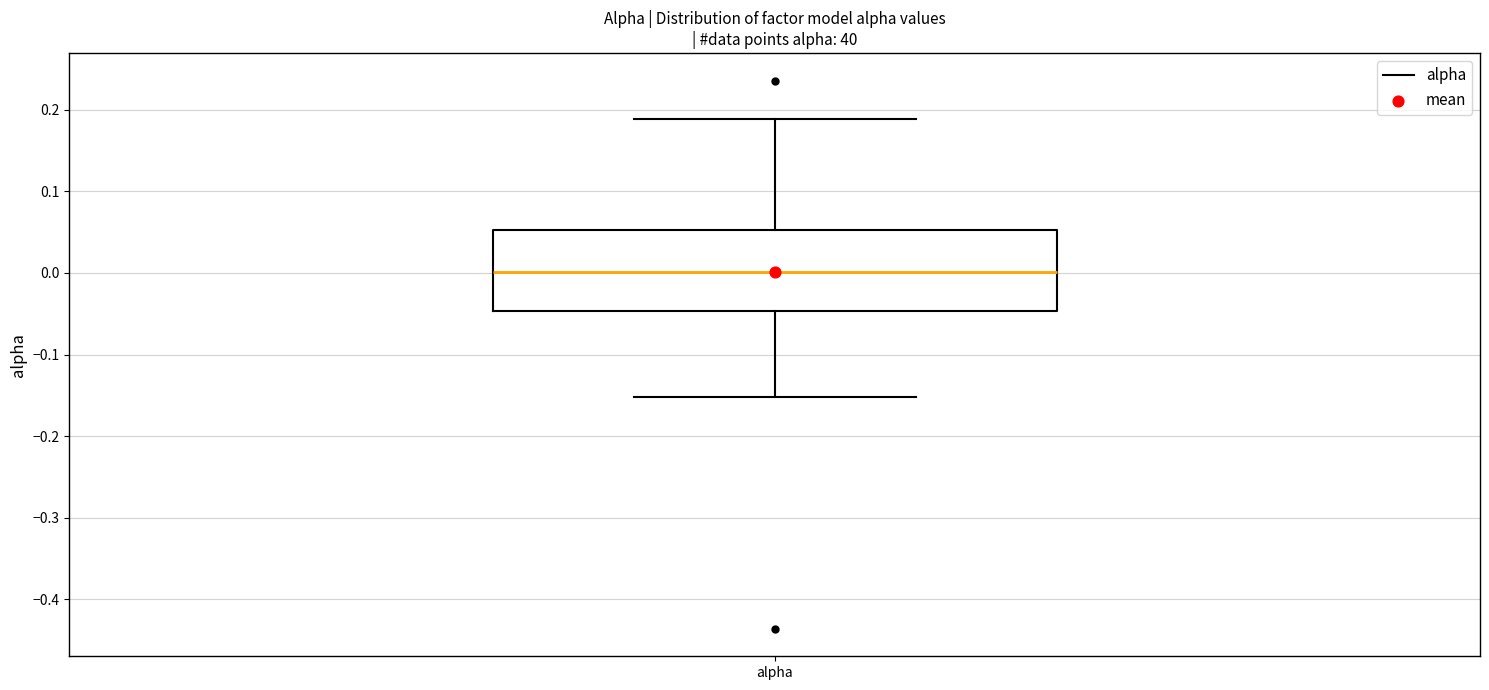

Where is the lower edge of the box for alpha on the y-axis? The values are not printed on the chart, so give them approximately, as read against the axis.

-0.05